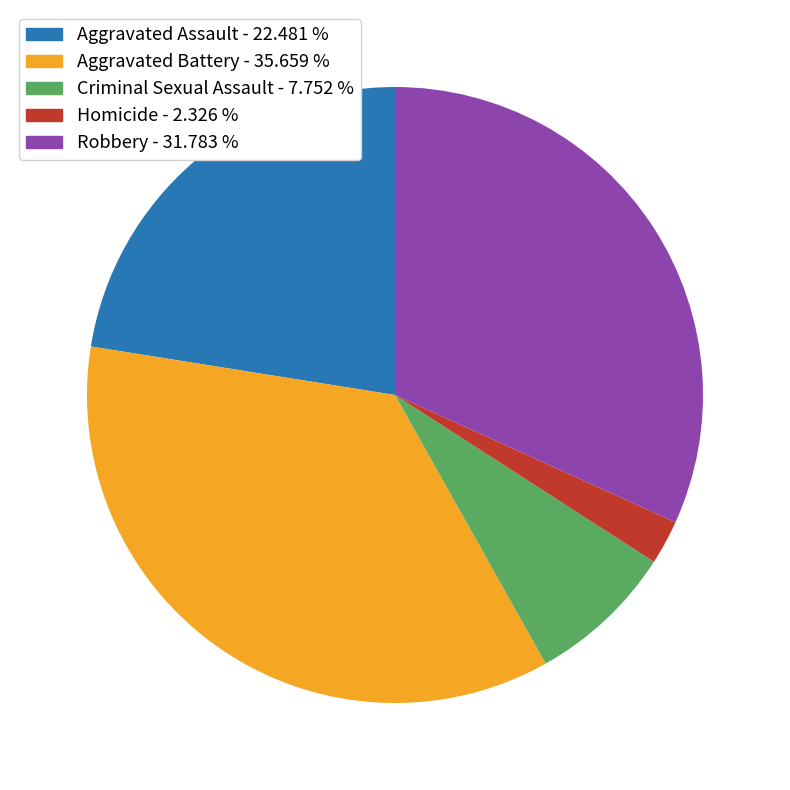

What is the ratio of the value at Aggravated Battery to the value at Criminal Sexual Assault?

4.6